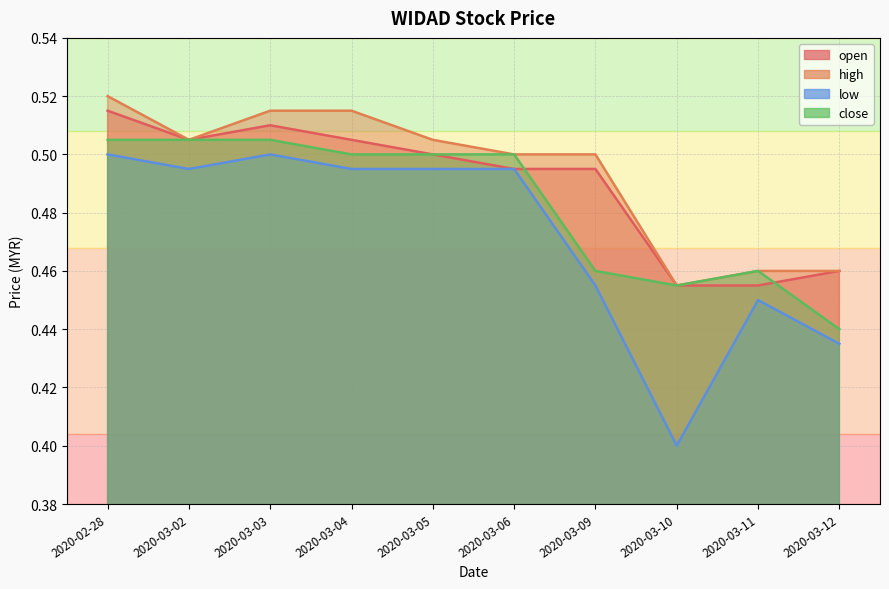

What is the sum of the high values at 2020-03-04 and 2020-03-11?

1.0